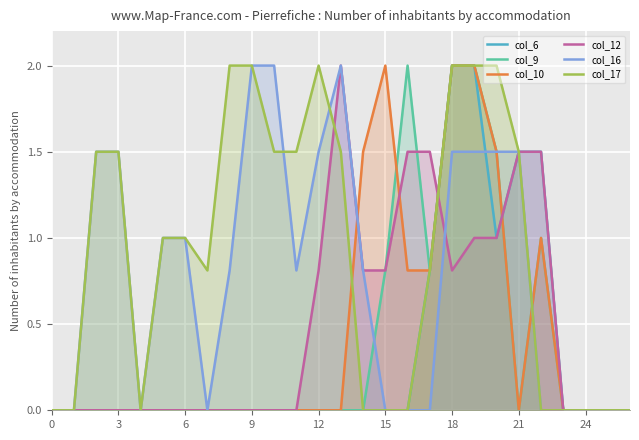

What is the average value of the col_10 series?

0.4